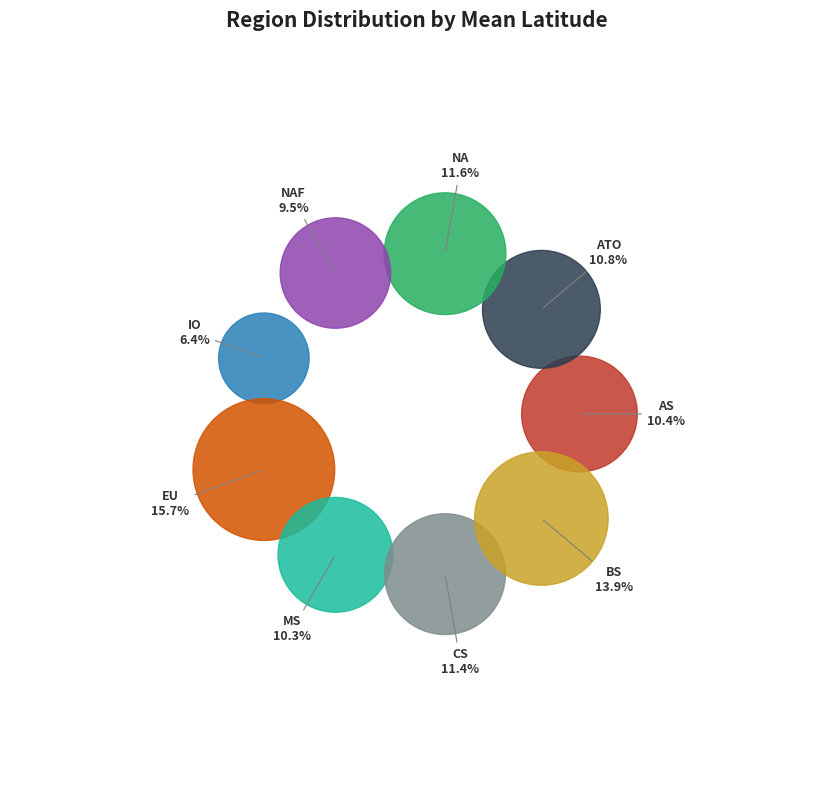

Between ATO and IO, which is larger?

ATO